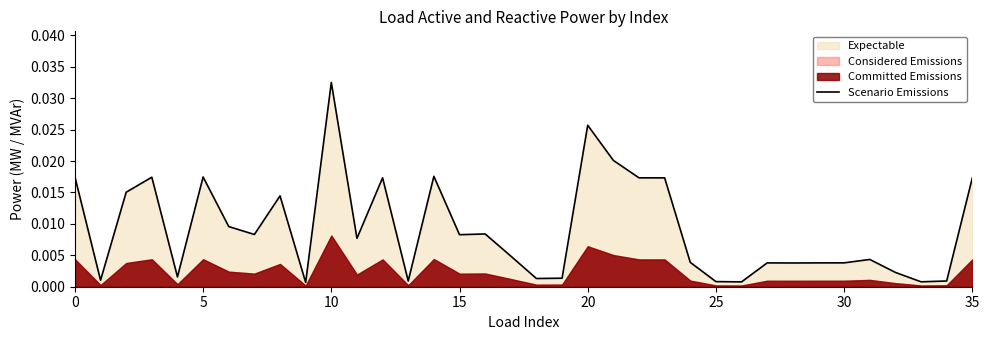

Which category has the highest value in the Scenario Emissions series?

10